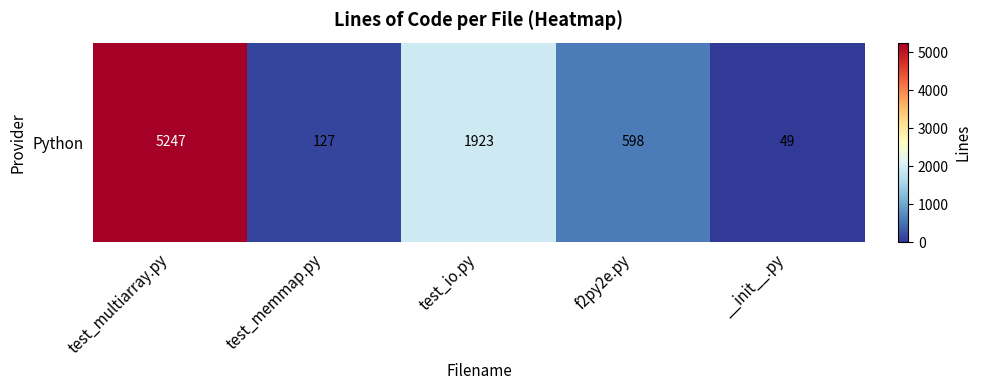

What is the change in value from test_memmap.py to __init__.py?

-78